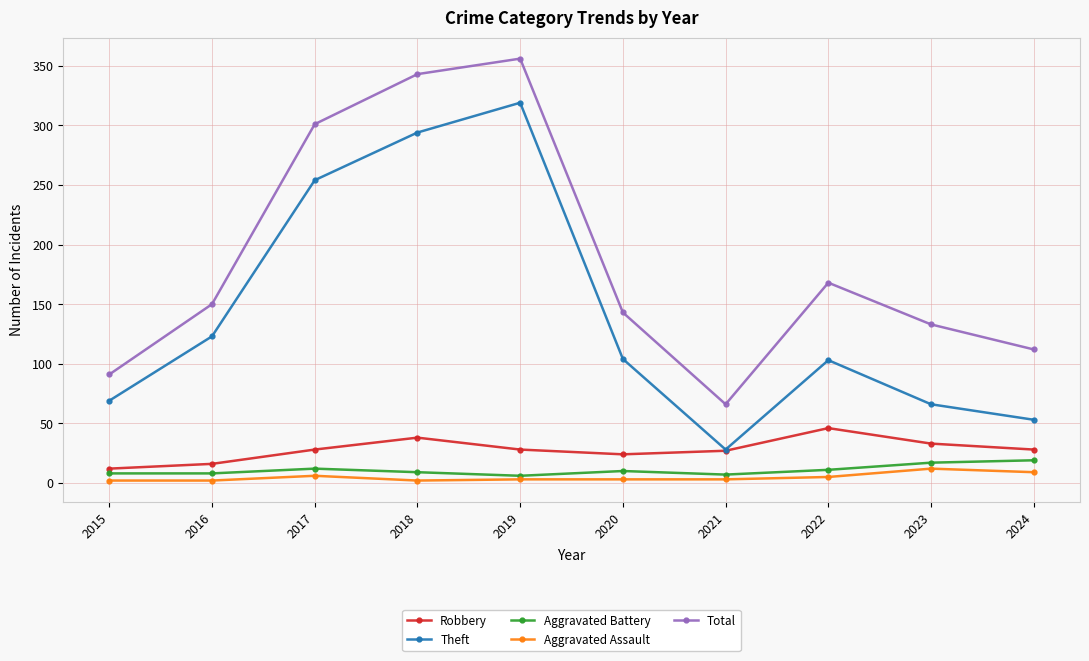

What is the sum of the Theft values at 2024 and 2019?

372